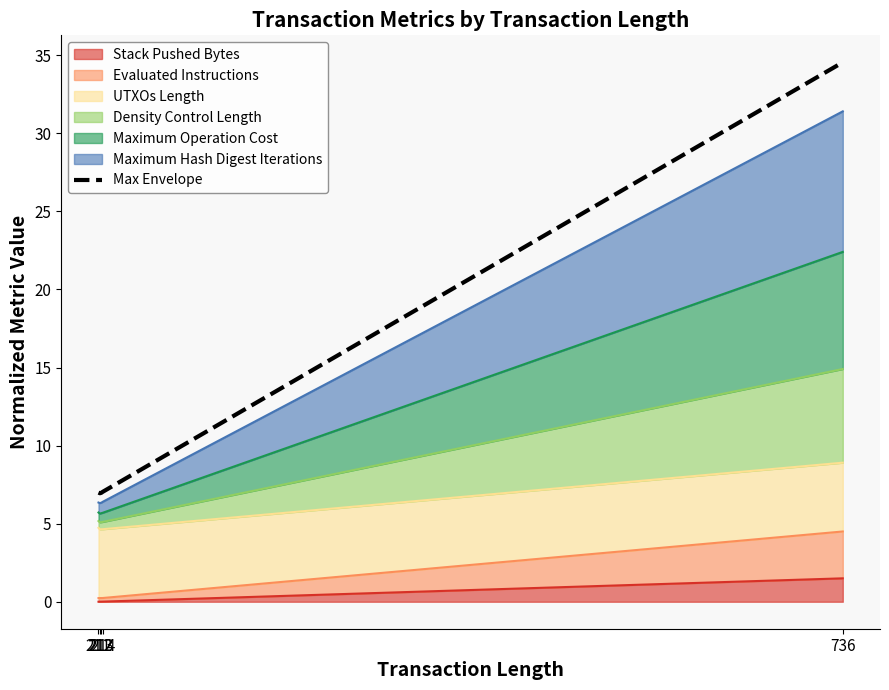

Reading right to left, transcribe all the data shown in this chart.

34.5	7.0	7.0	7.0	7.0